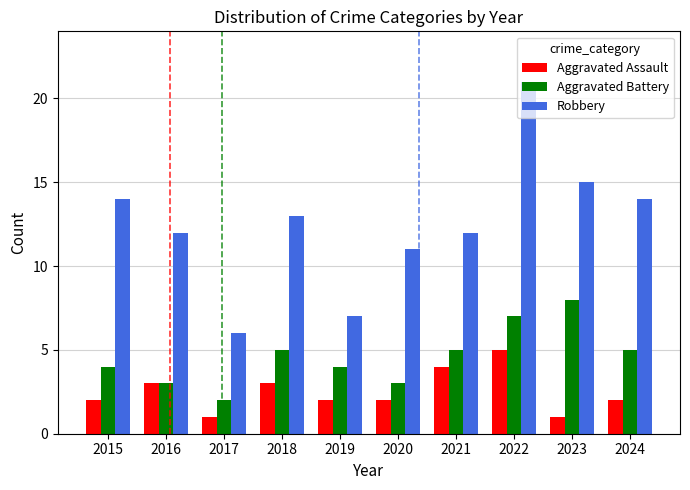

What is the difference between the second highest and second lowest values in the Aggravated Assault series?

3